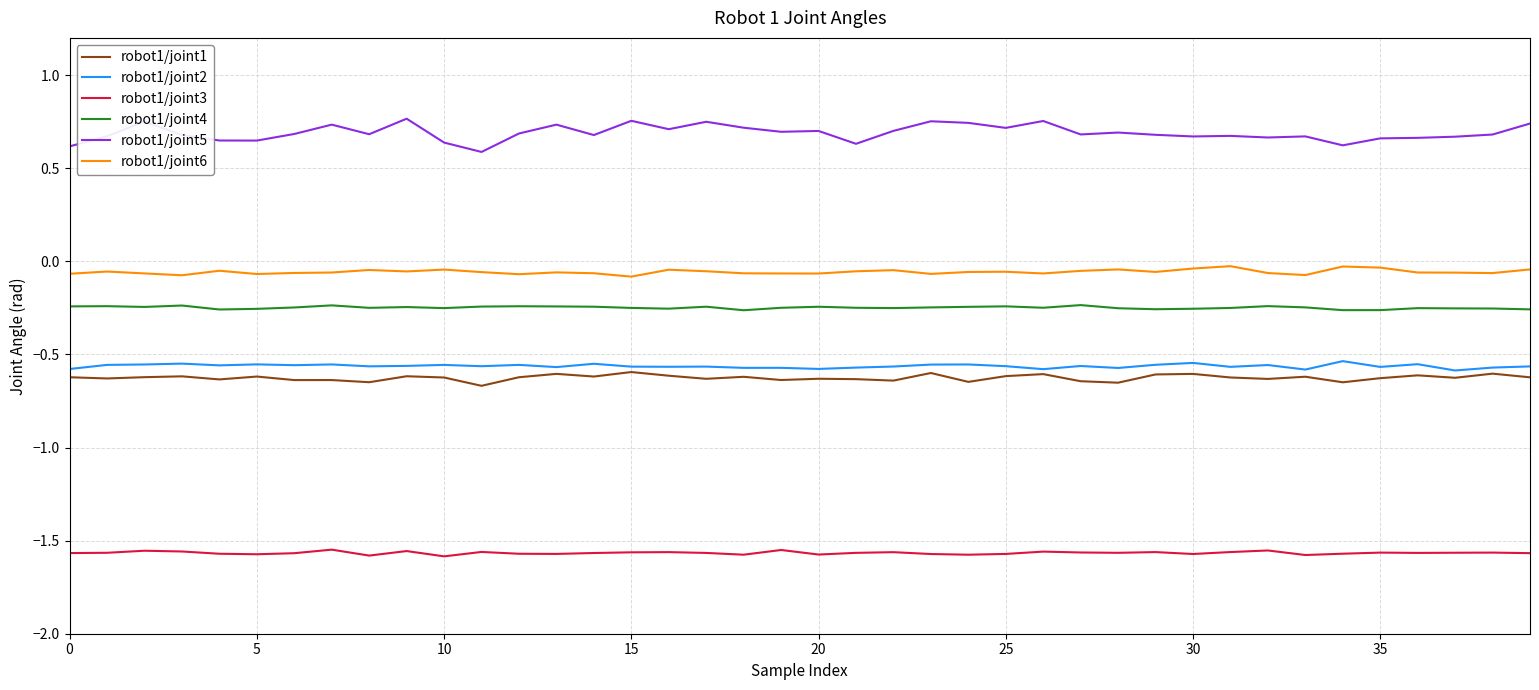

Which series has the largest total across all categories?

robot1/joint5